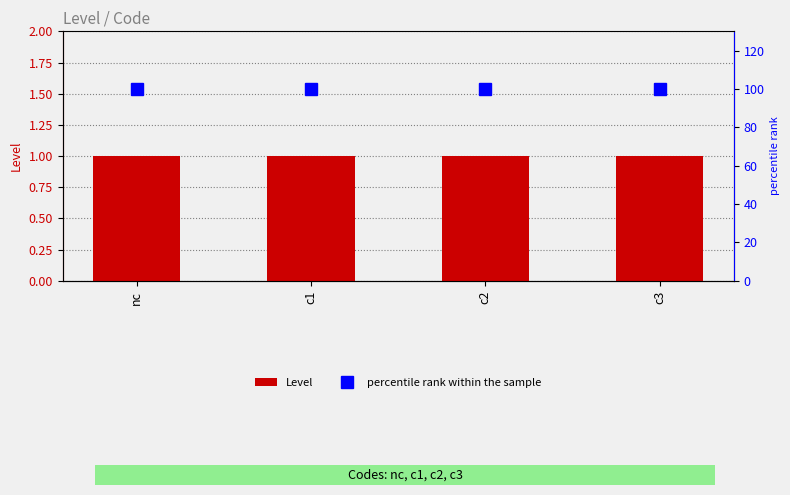

What is the highest value of the percentile rank within the sample series?

100